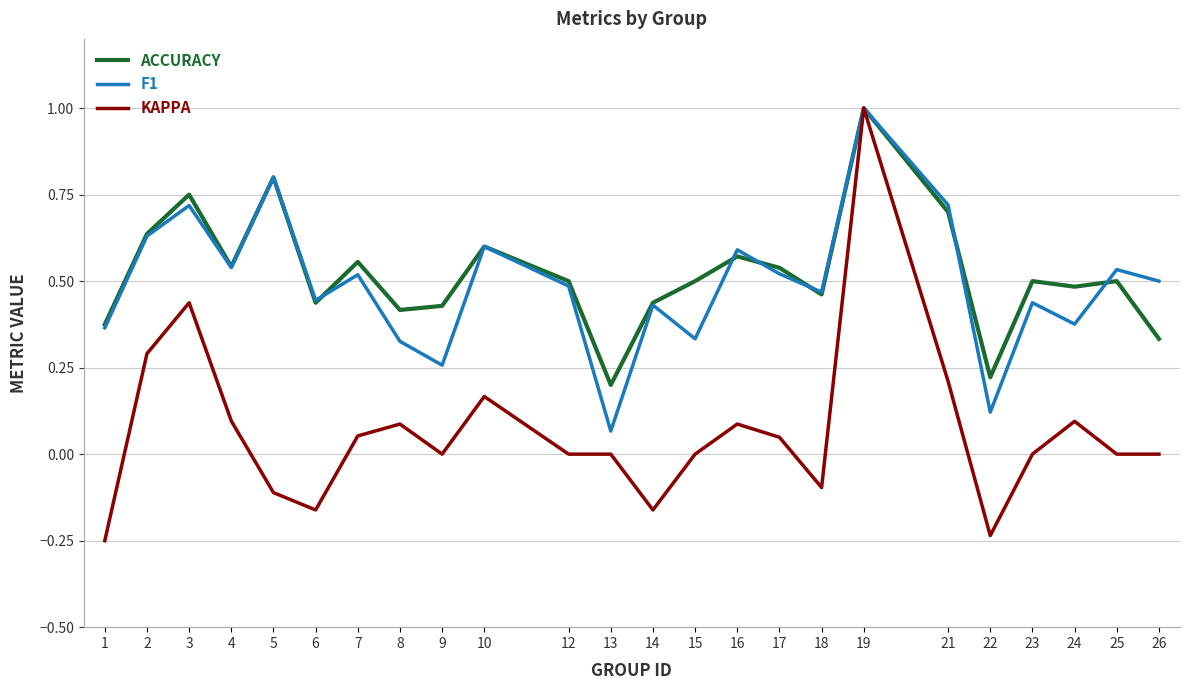

What is the maximum value shown in the chart?

1.0